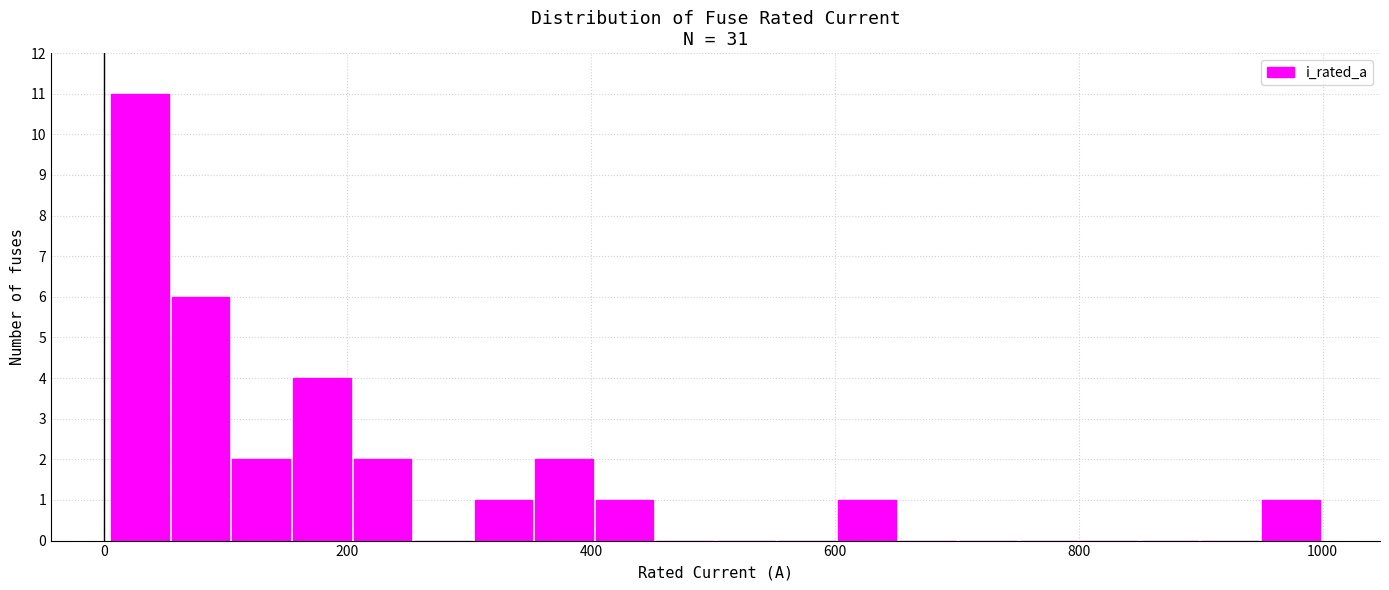

Read against the x-axis, roughly where is the centre of the tallest bar?

20